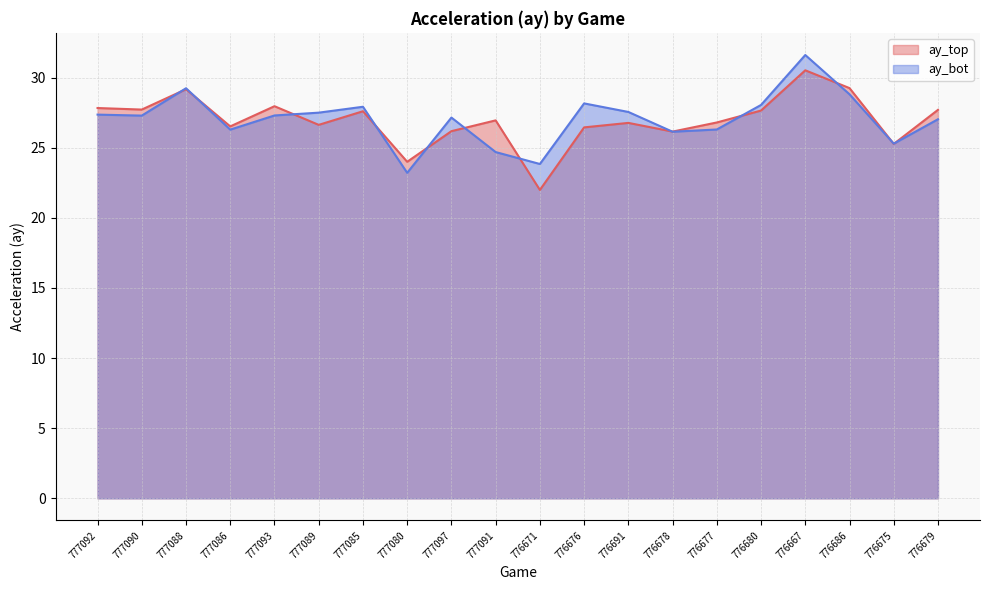

What is the difference between the highest and lowest values at 777097?

1.0